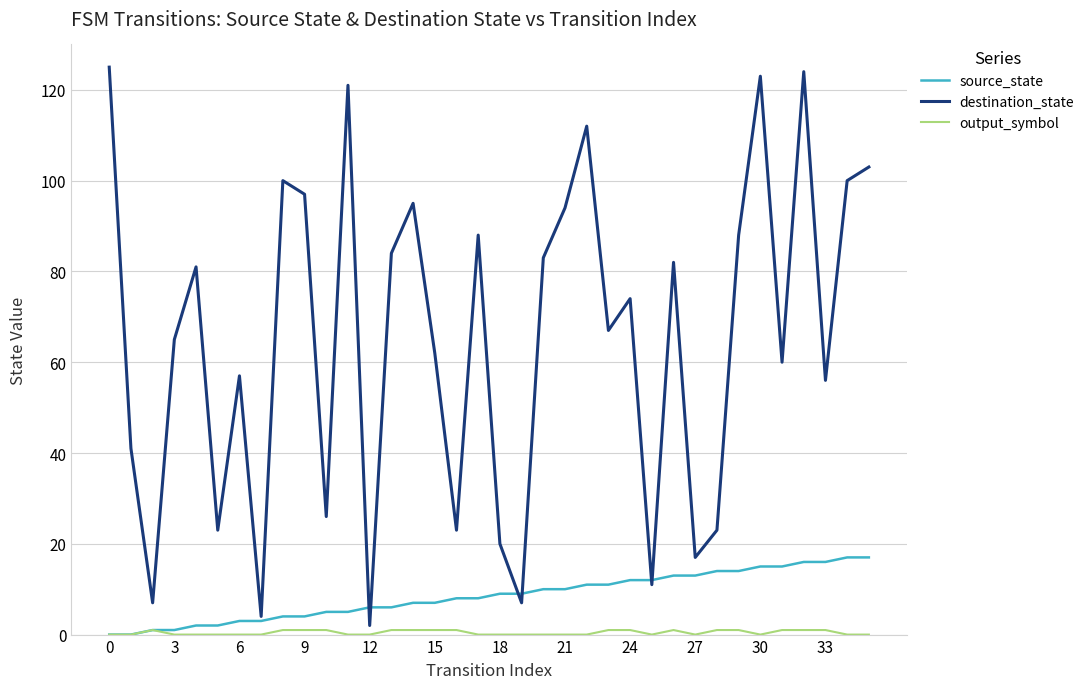

Which series has the widest spread of values?

destination_state